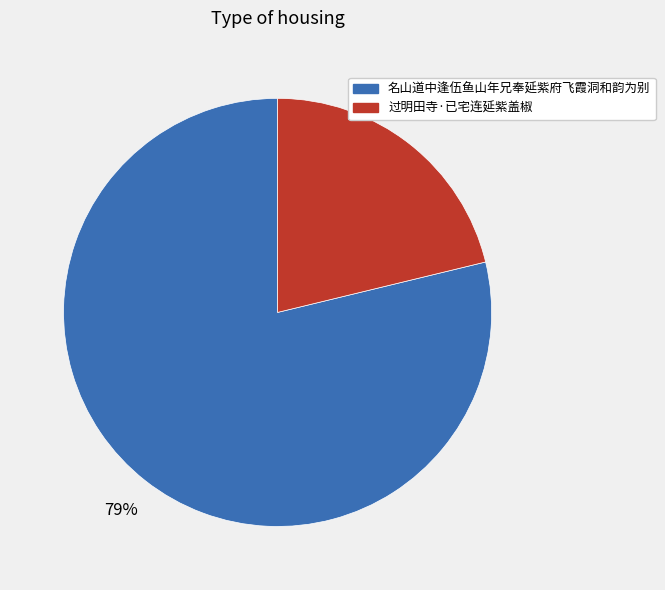

Is there a majority slice in this chart?

Yes